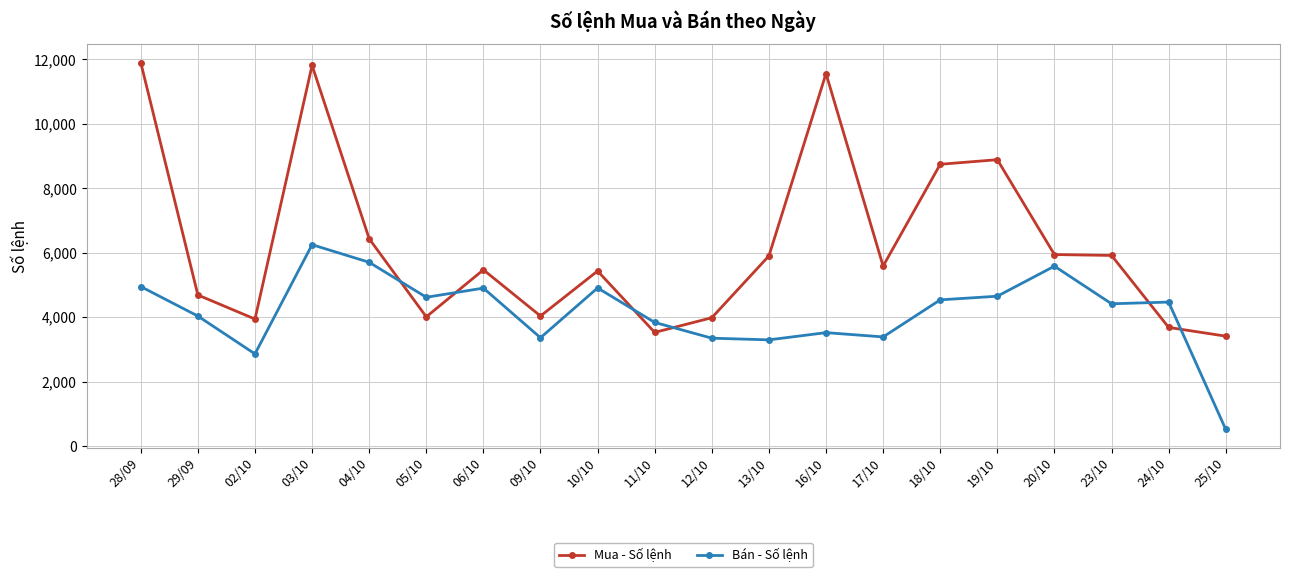

Where is the first local maximum for Mua - Số lệnh?

03/10